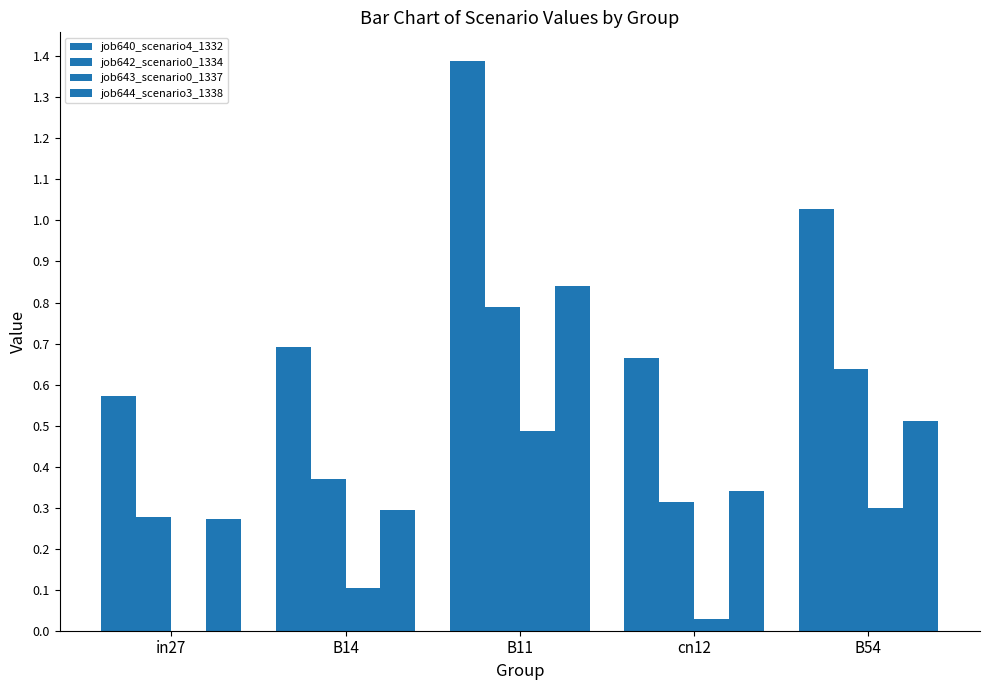

Where is job643_scenario0_1337 nearest to the value 0?

in27